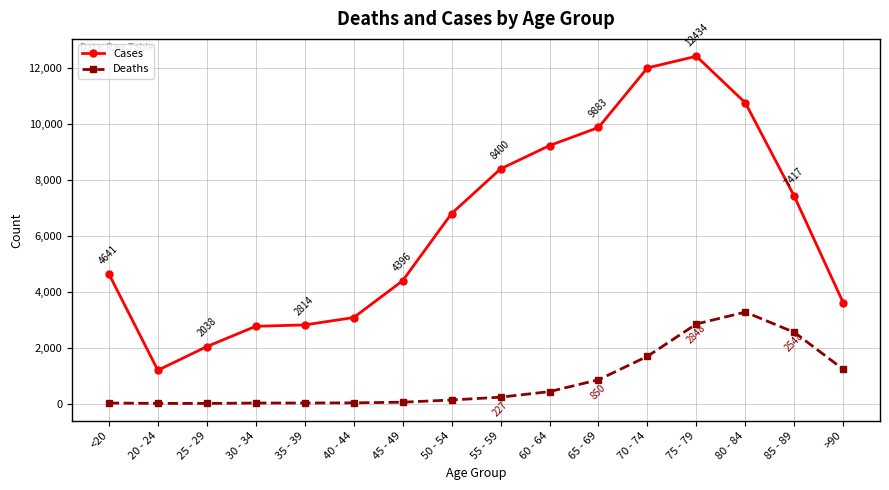

What is the label of the 8th point from the left?

50 - 54